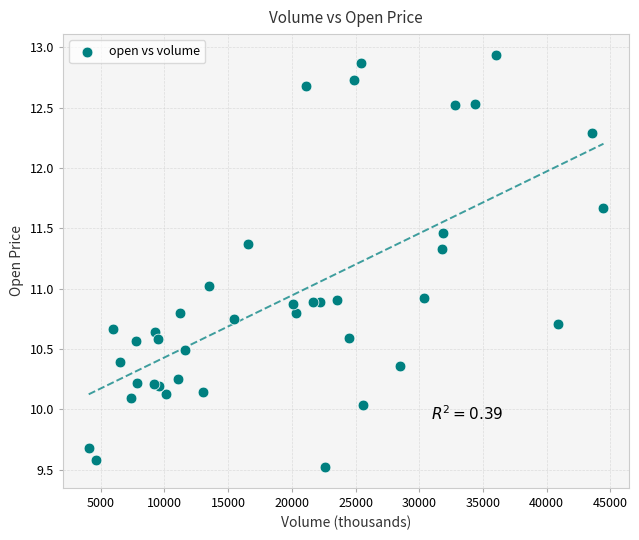

What is the range of Y values (max minus min)?

3.4